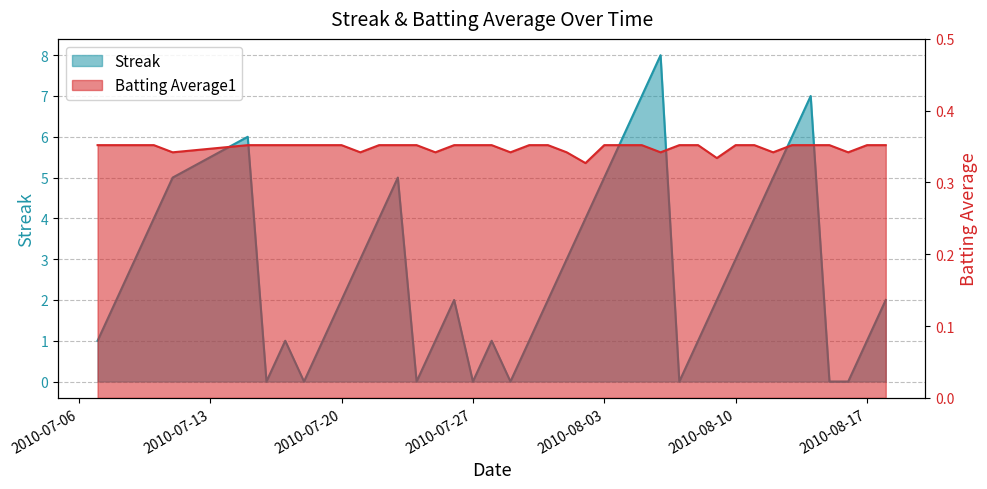

Between which two adjacent categories do Streak and Batting Average1 first intersect?

2010-07-15 and 2010-07-16